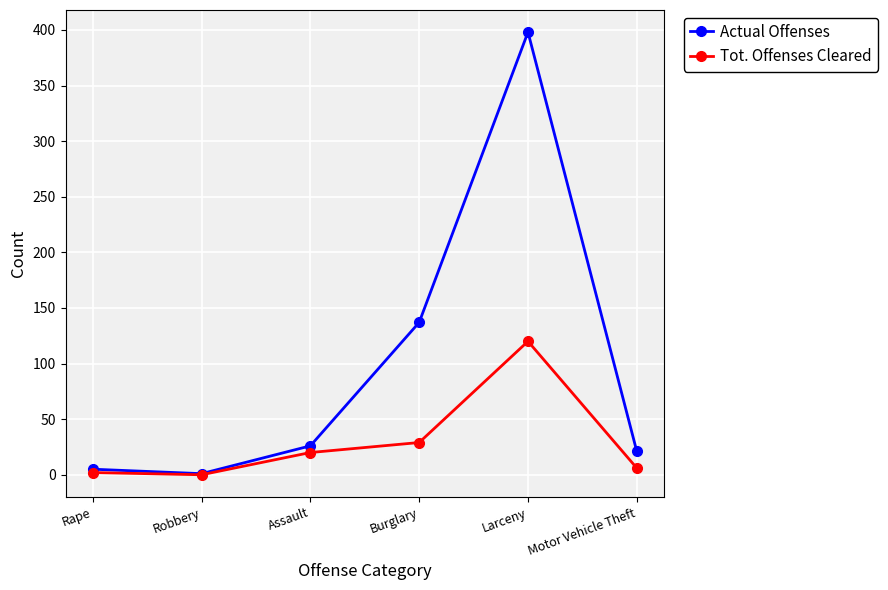

Reading right to left, extract all data points from this chart.

Actual Offenses: 21	398	137	26	1	5
Tot. Offenses Cleared: 6	120	29	20	0	2